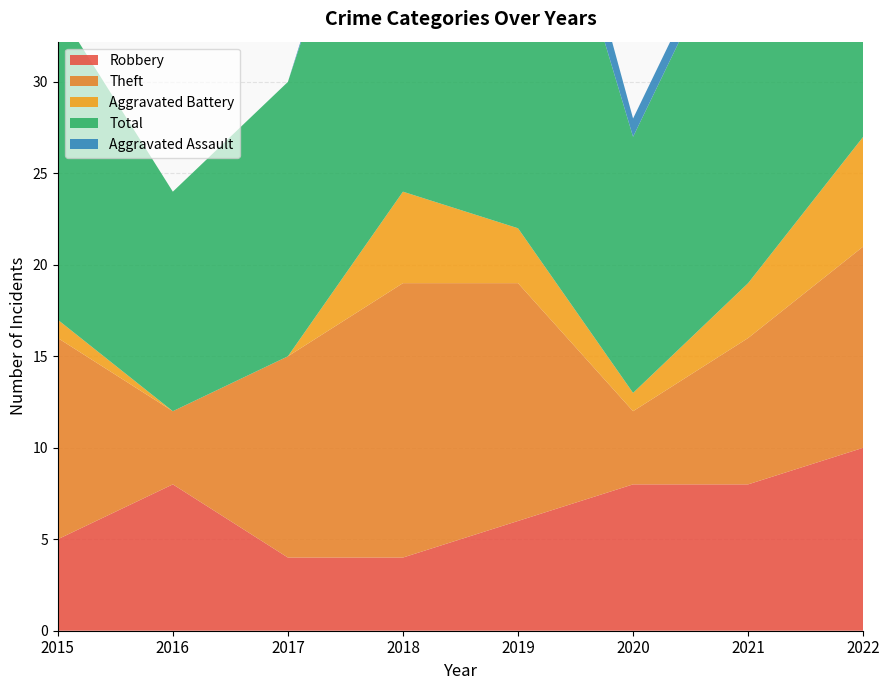

Reading left to right, extract all data points from this chart.

Robbery: 5	8	4	4	6	8	8	10
Theft: 11	4	11	15	13	4	8	11
Aggravated Battery: 1	0	0	5	3	1	3	6
Total: 17	12	15	25	26	14	21	28
Aggravated Assault: 0	0	0	1	3	1	1	0